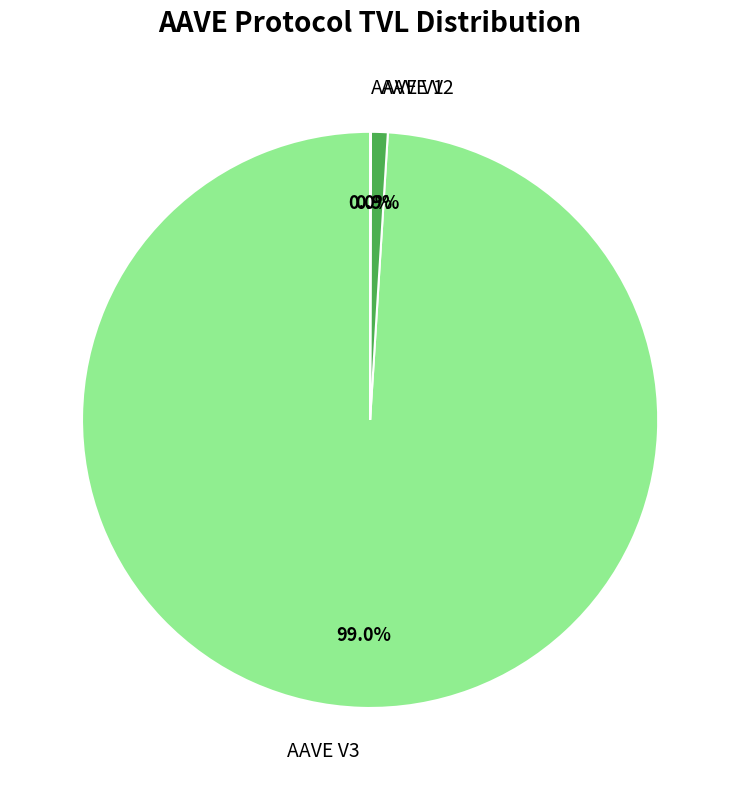

Which slice is the largest?

AAVE V3